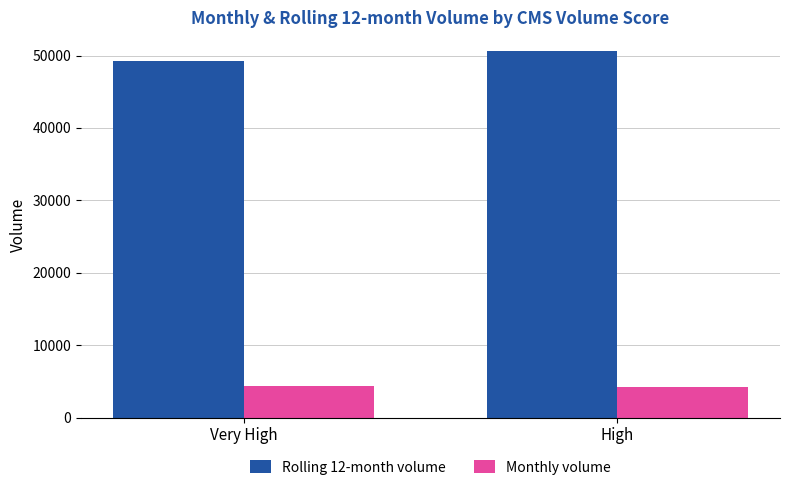

What is the minimum value for Rolling 12-month volume?

49293